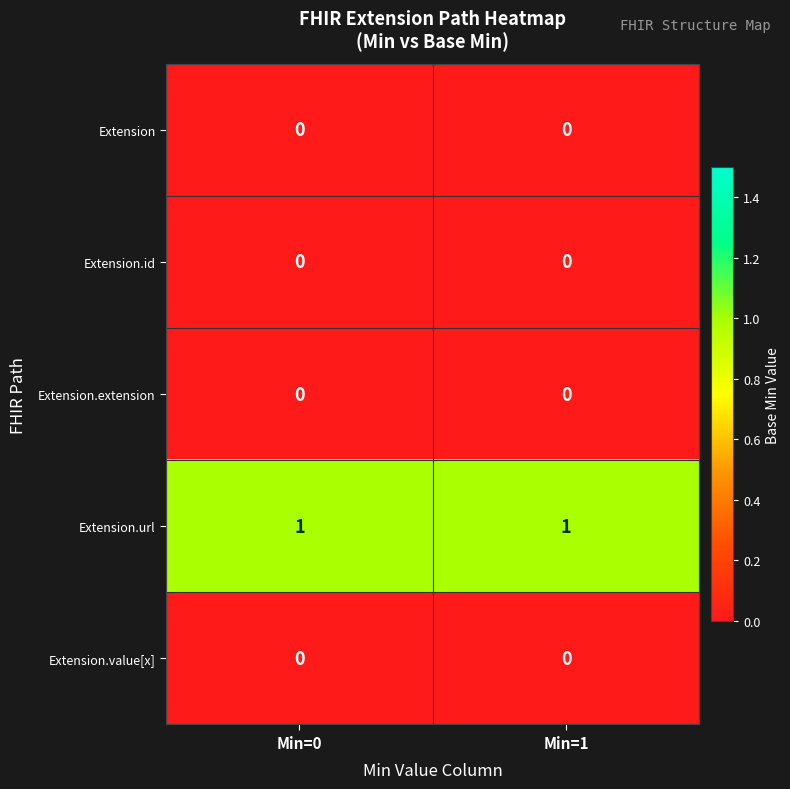

Reading right to left, what are all the values shown in this chart?

Extension: 0	0
Extension.id: 0	0
Extension.extension: 0	0
Extension.url: 1	1
Extension.value[x]: 0	0